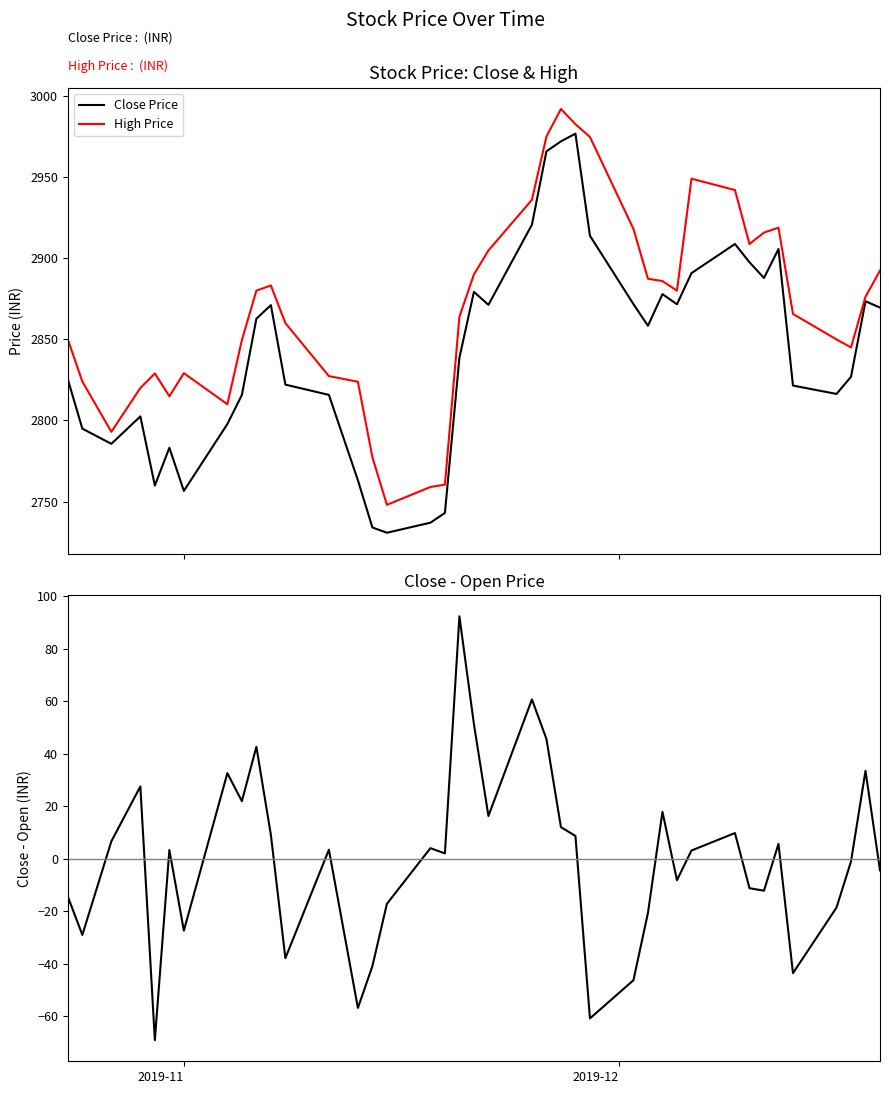

Which series has the largest total across all categories?

High Price